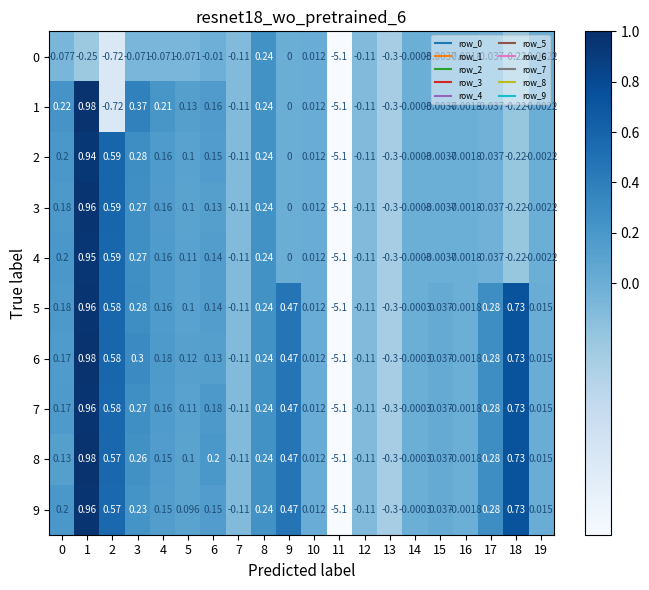

At which category does the chart reach its minimum across all series?

11